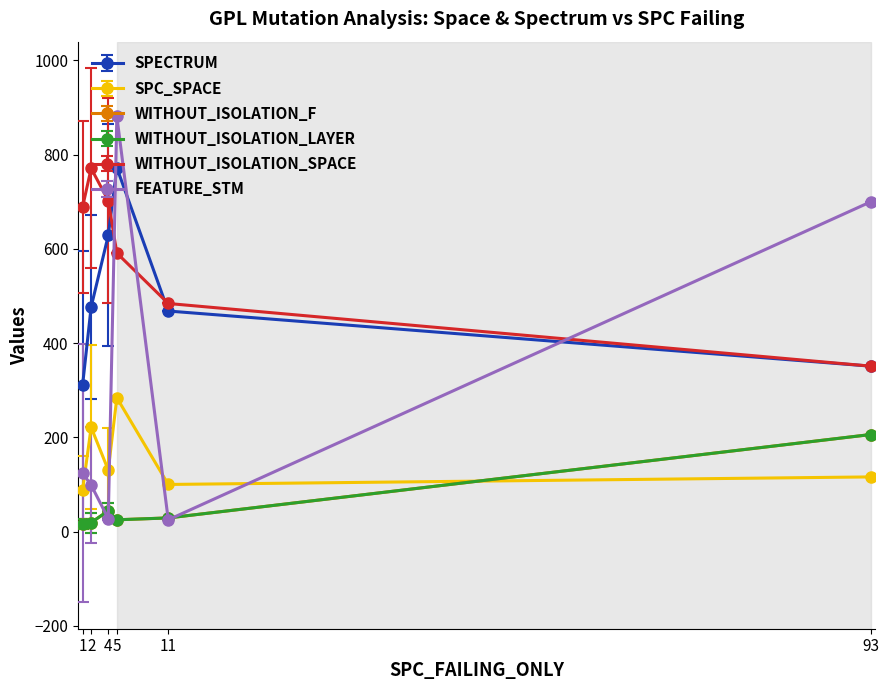

Is this an area chart (filled region under the line)?

No